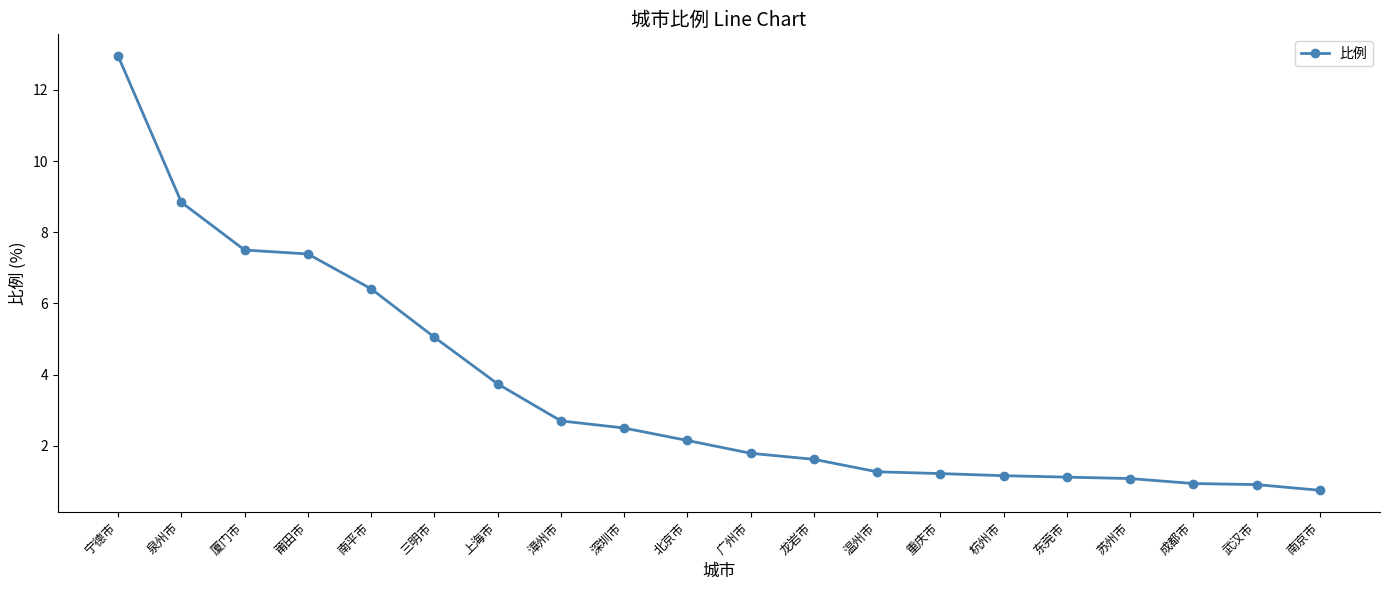

What is the difference between the second highest and second lowest values?

7.9